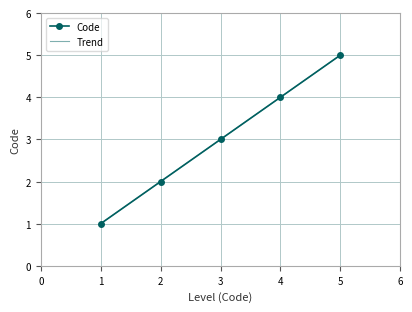

List the labels in order of Code value, largest first.

5, 4, 3, 2, 1